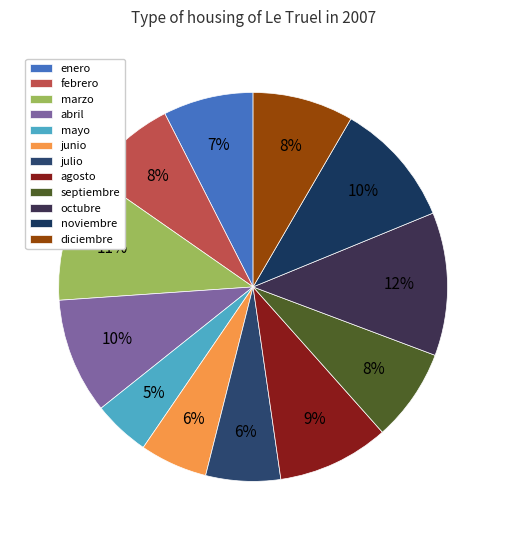

Between enero and diciembre, which is larger?

diciembre